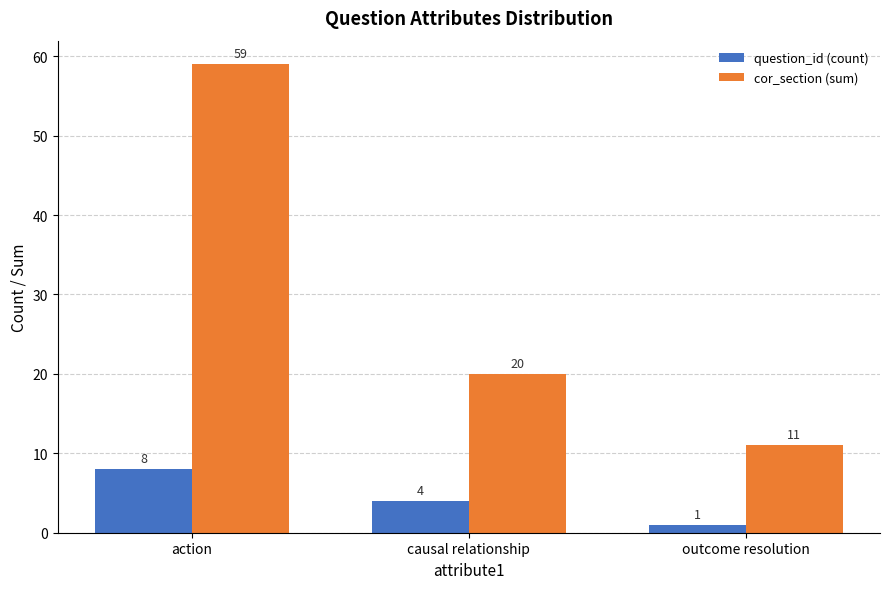

Which category has the lowest value in the question_id (count) series?

outcome resolution